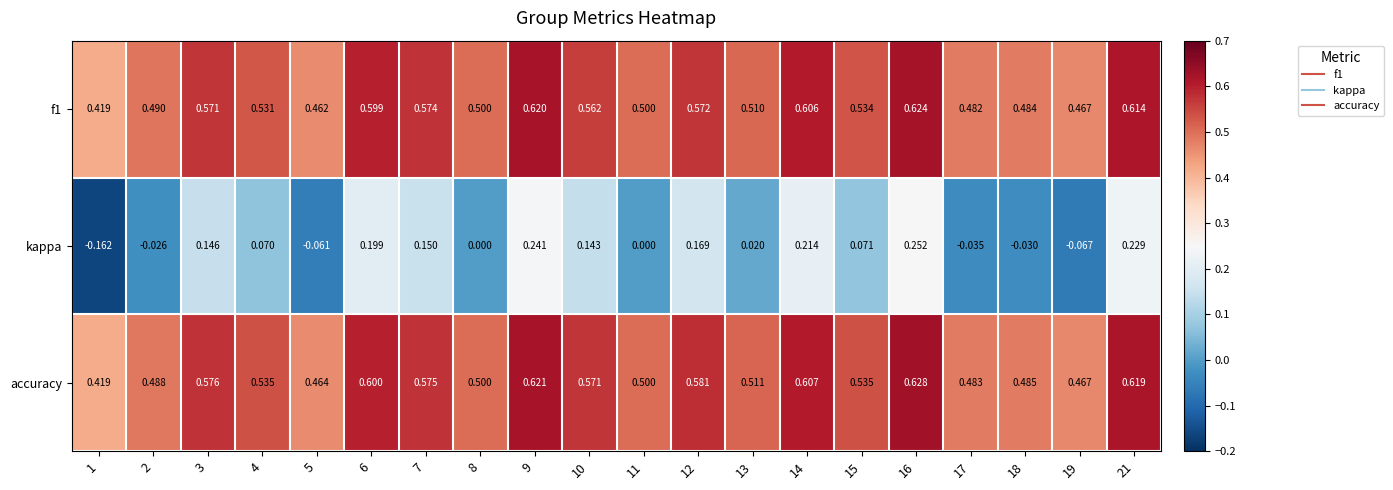

Count the number of data series in this chart.

3